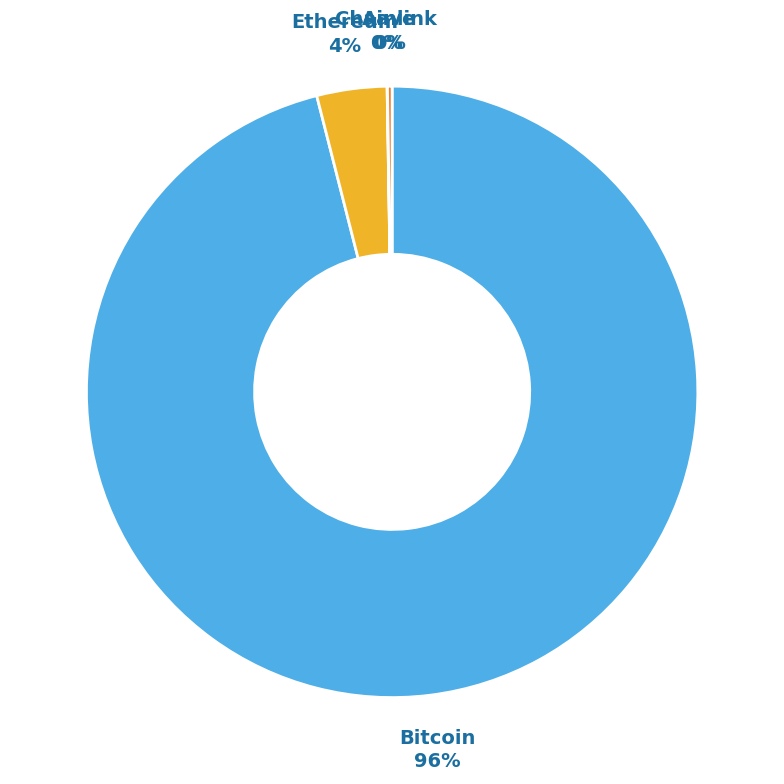

The Ethereum slice represents 4% of the pie. True or false?

True